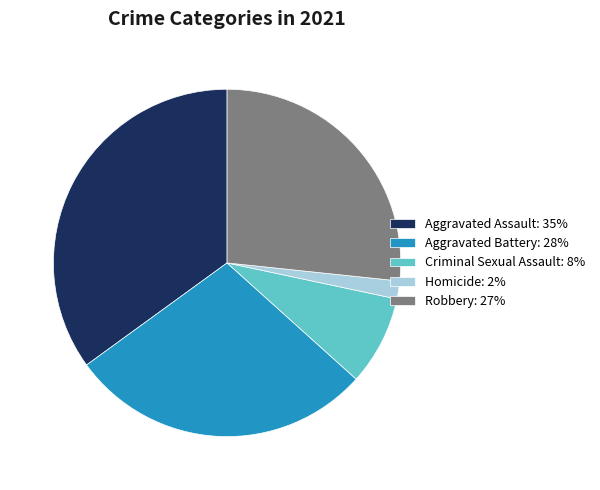

Which slice is the smallest?

Homicide